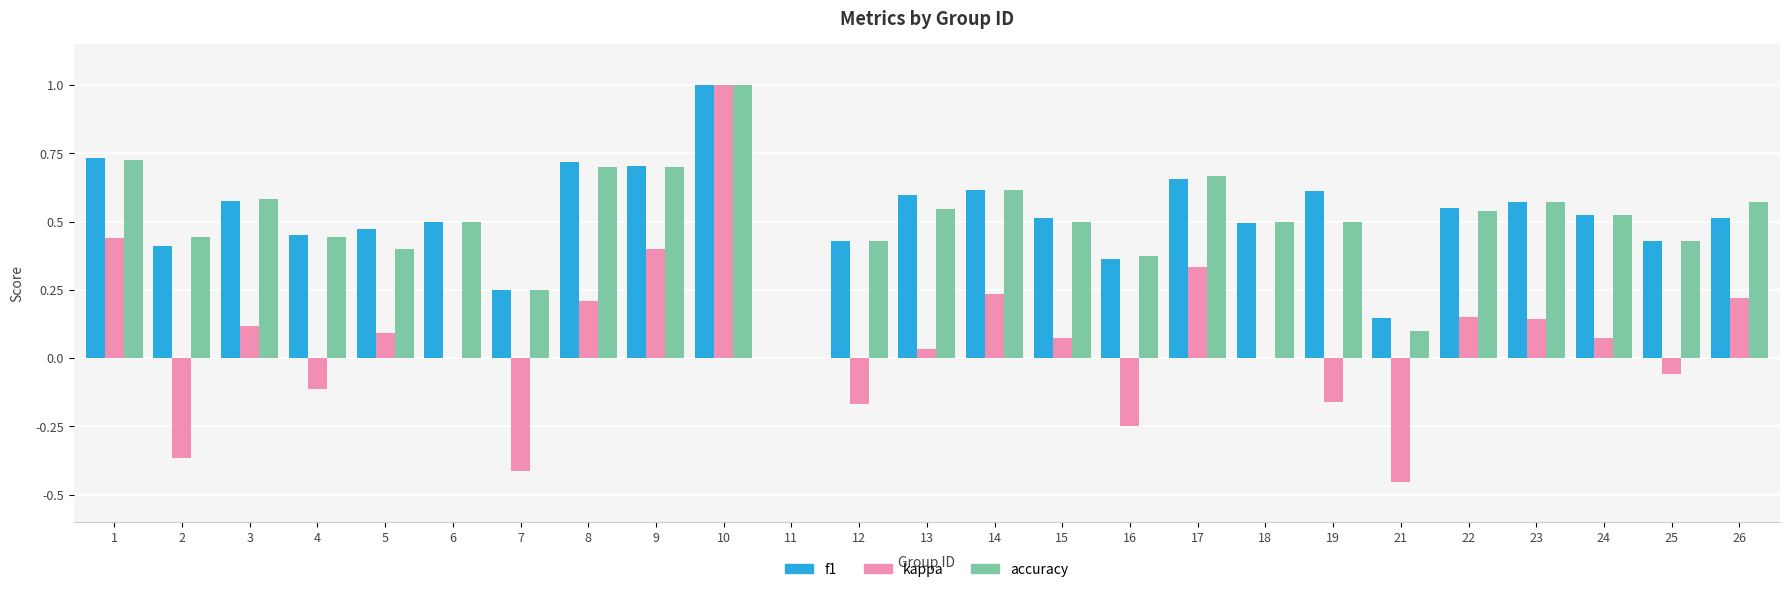

The accuracy series shows 0.2 at 15. True or false?

False